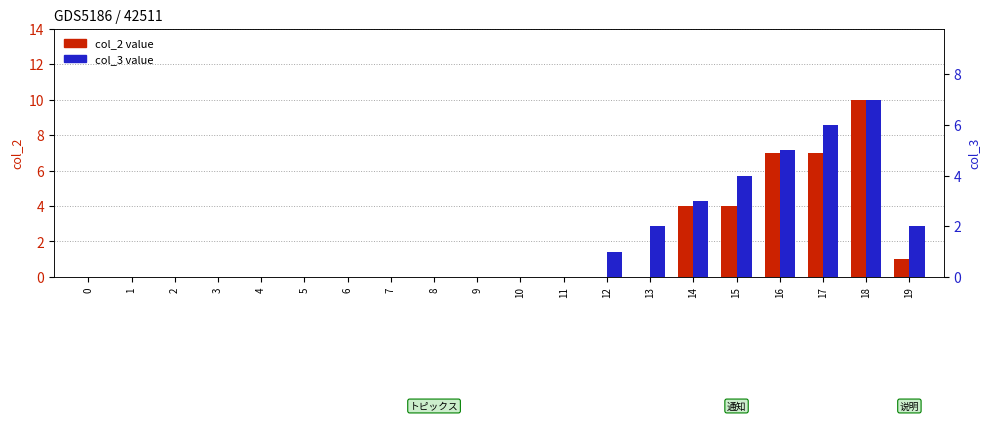

List the series in order of their overall mean, highest first.

col_2 value, col_3 value